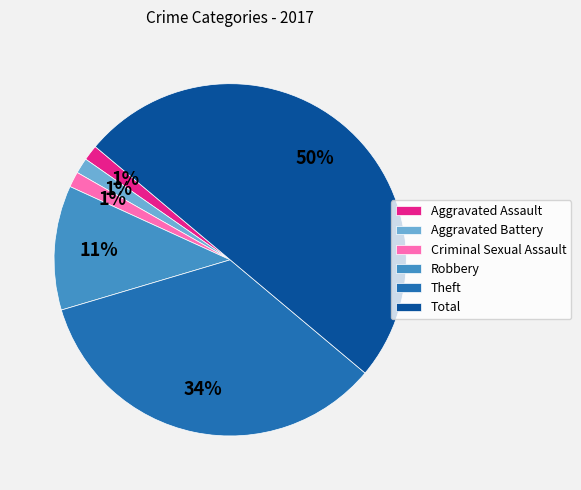

Which slice is the largest?

Total